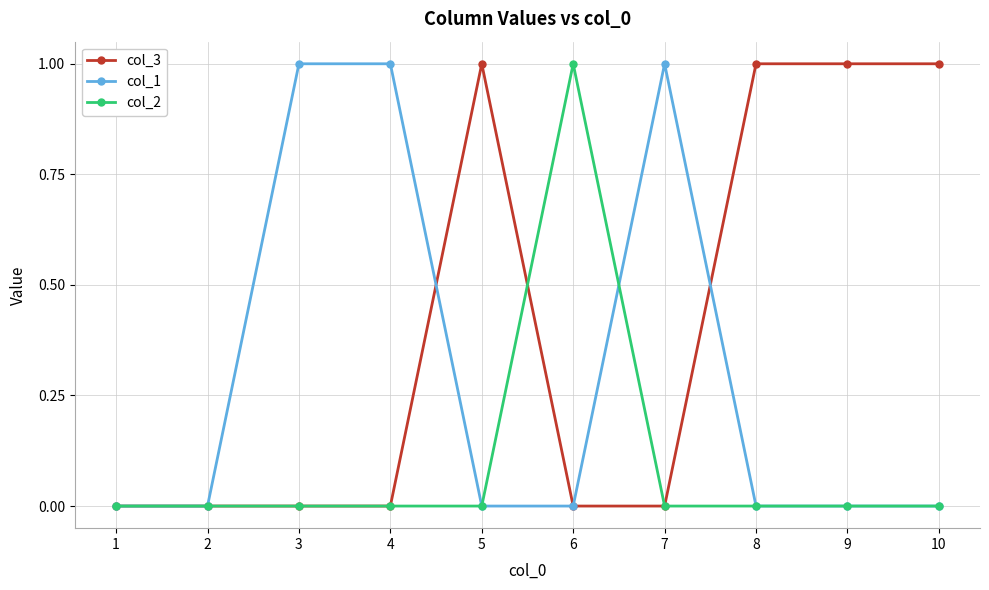

Which series has the largest total across all categories?

col_3